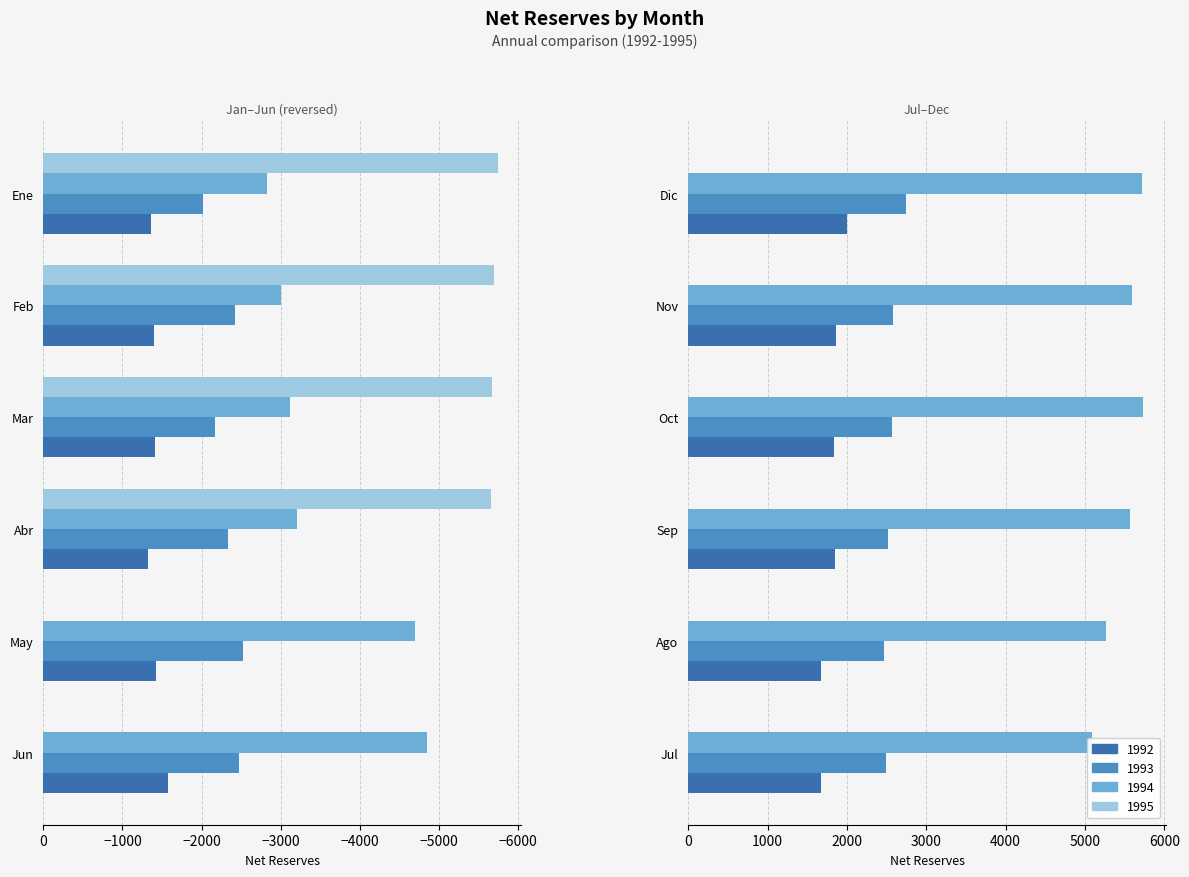

Count the number of data series in this chart.

4